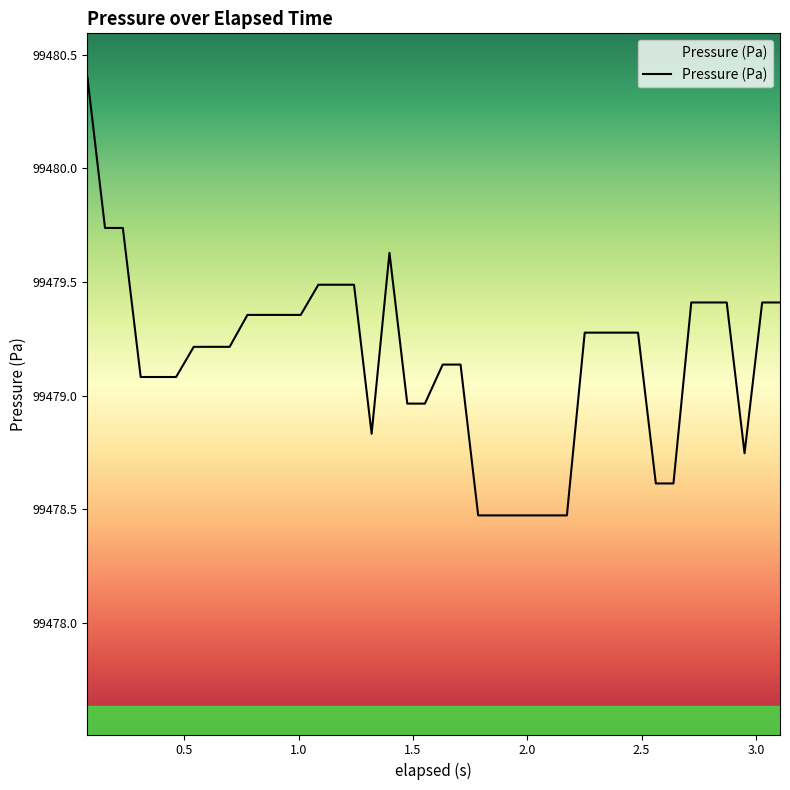

What is the greatest value displayed?

99480.4